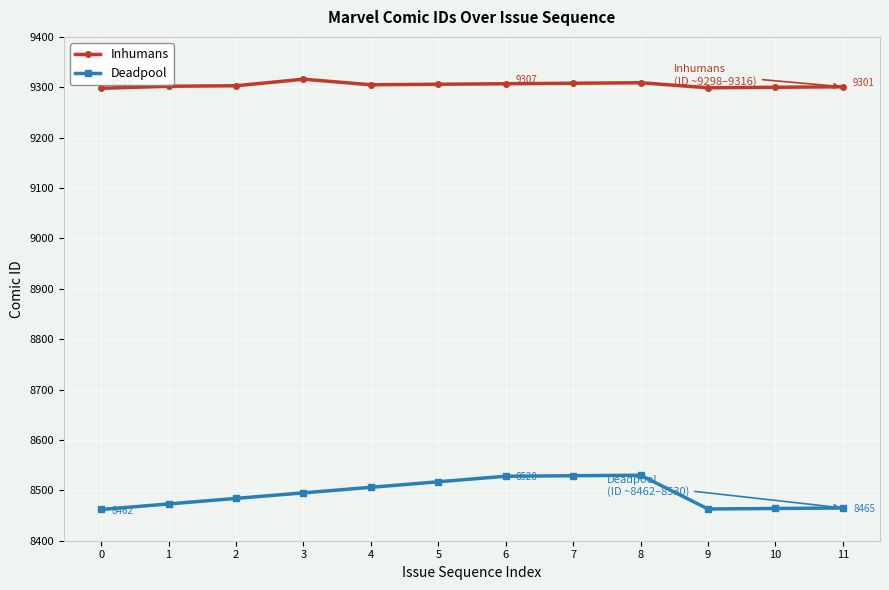

What is the value of the Deadpool point at the 8th from the left?

8529